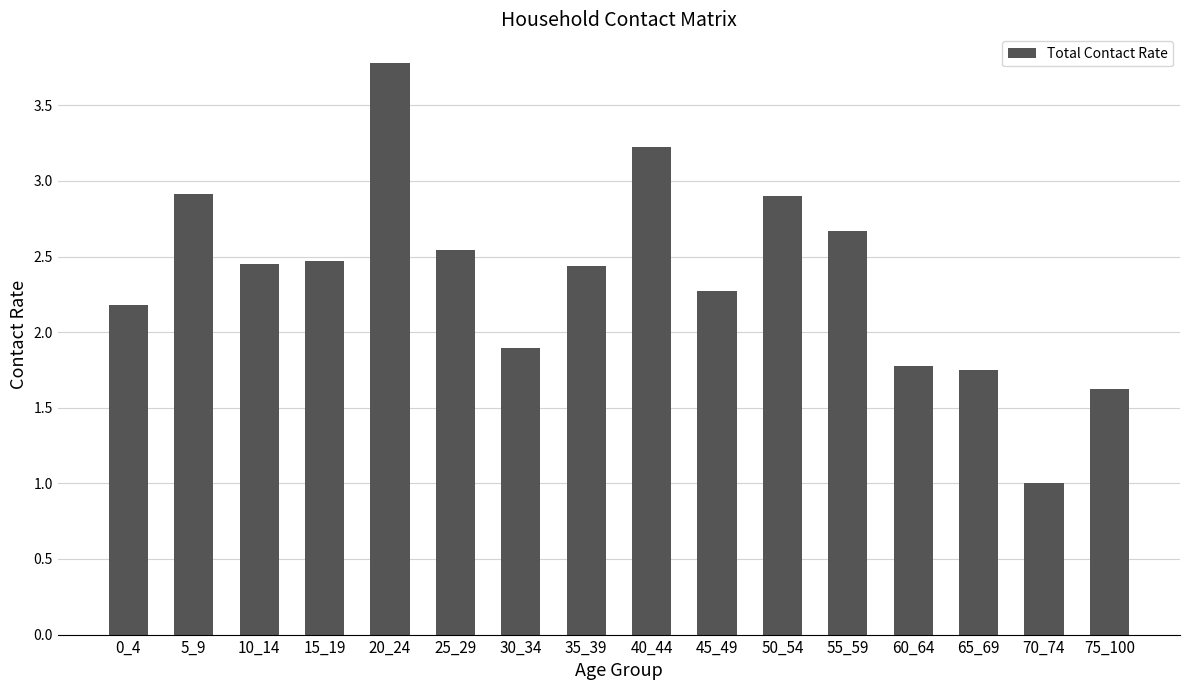

Are the bars grouped side by side (vs. stacked)?

No